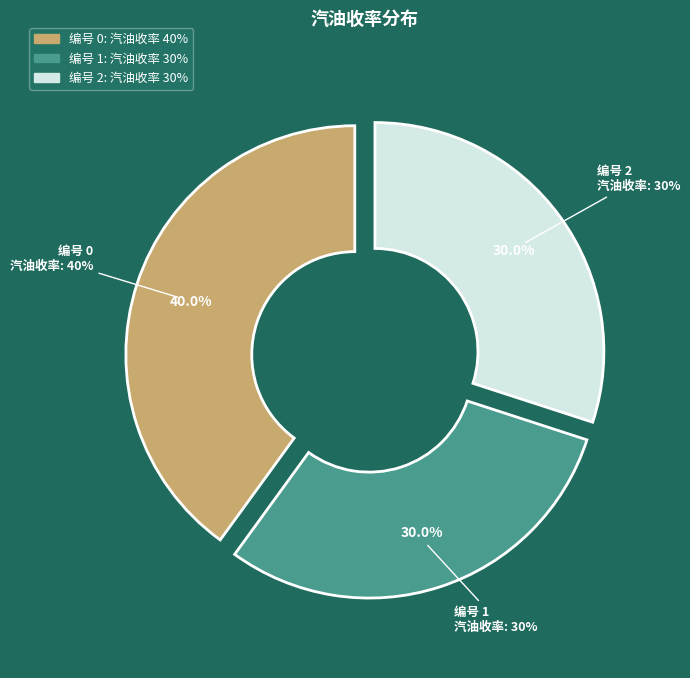

Rank the categories by value from highest to lowest.

0, 1, 2